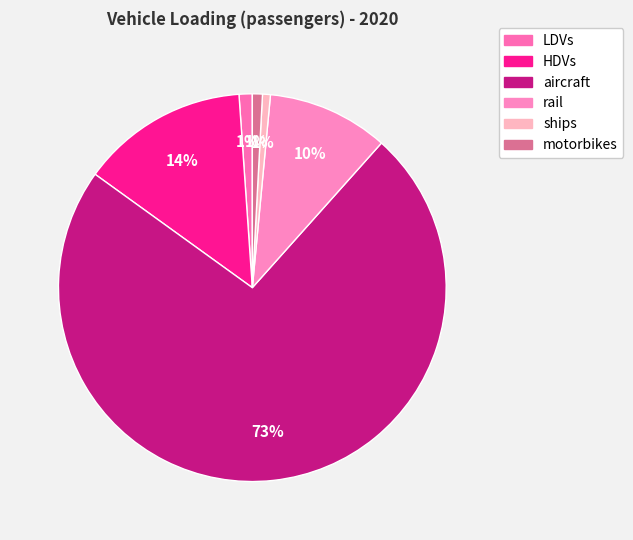

Which slice is the smallest?

ships